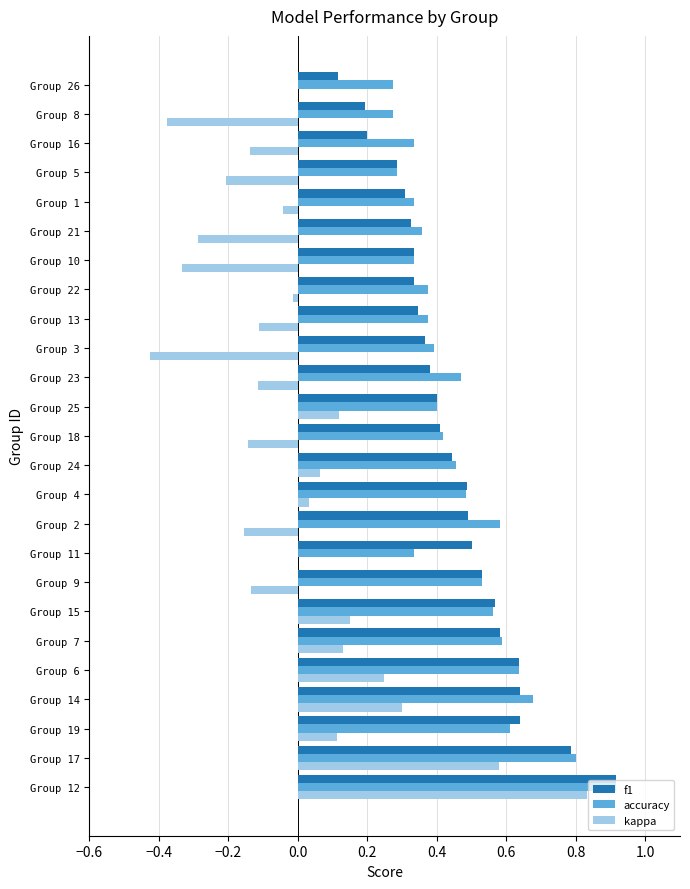

The f1 series shows 0.3 at Group 16. True or false?

False